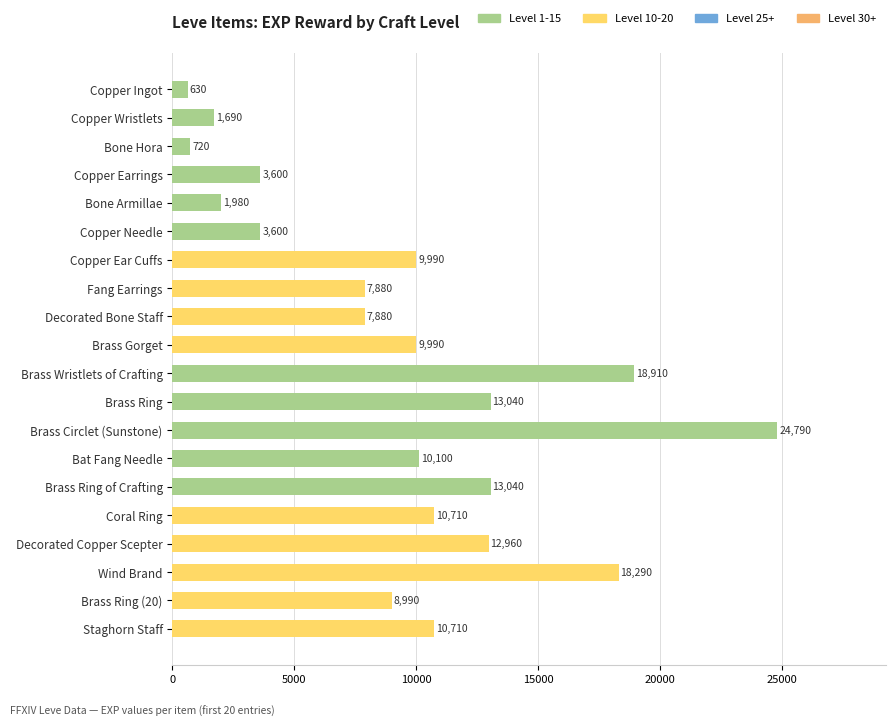

How many bars are there in total?

20